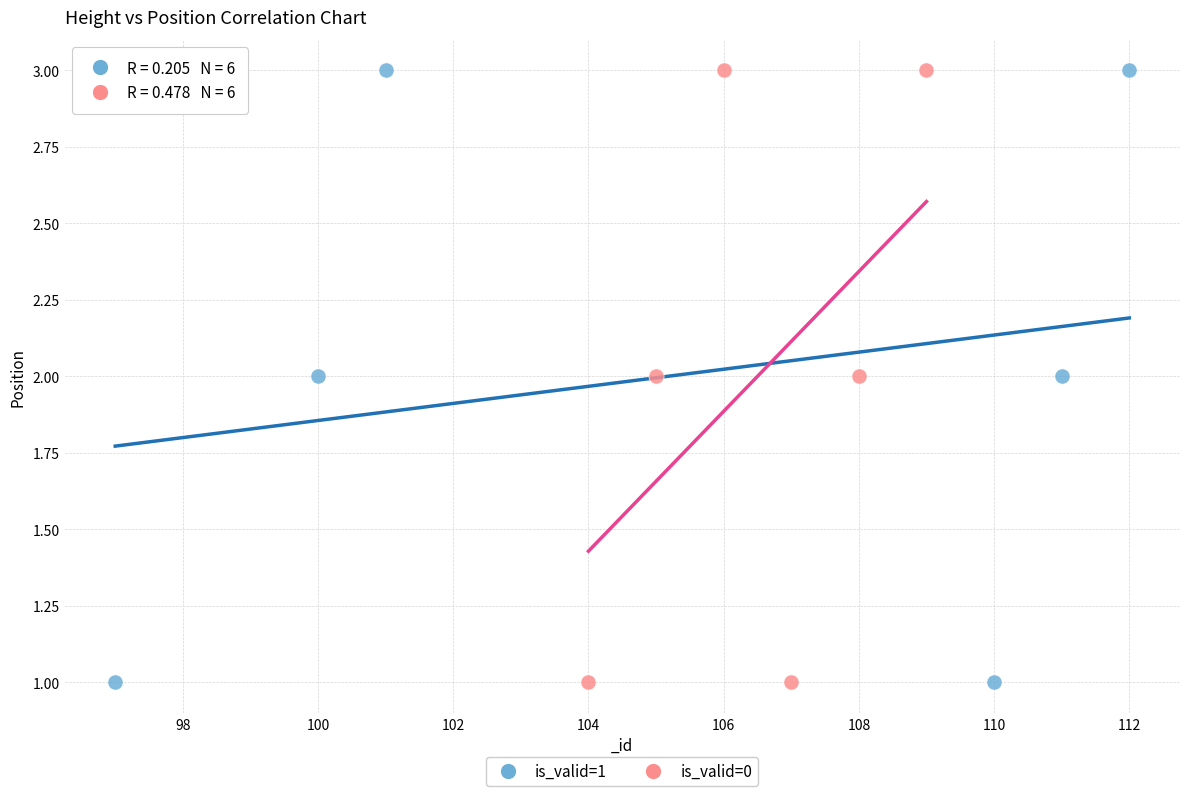

What are all the series names shown in the legend?

is_valid=1, is_valid=0